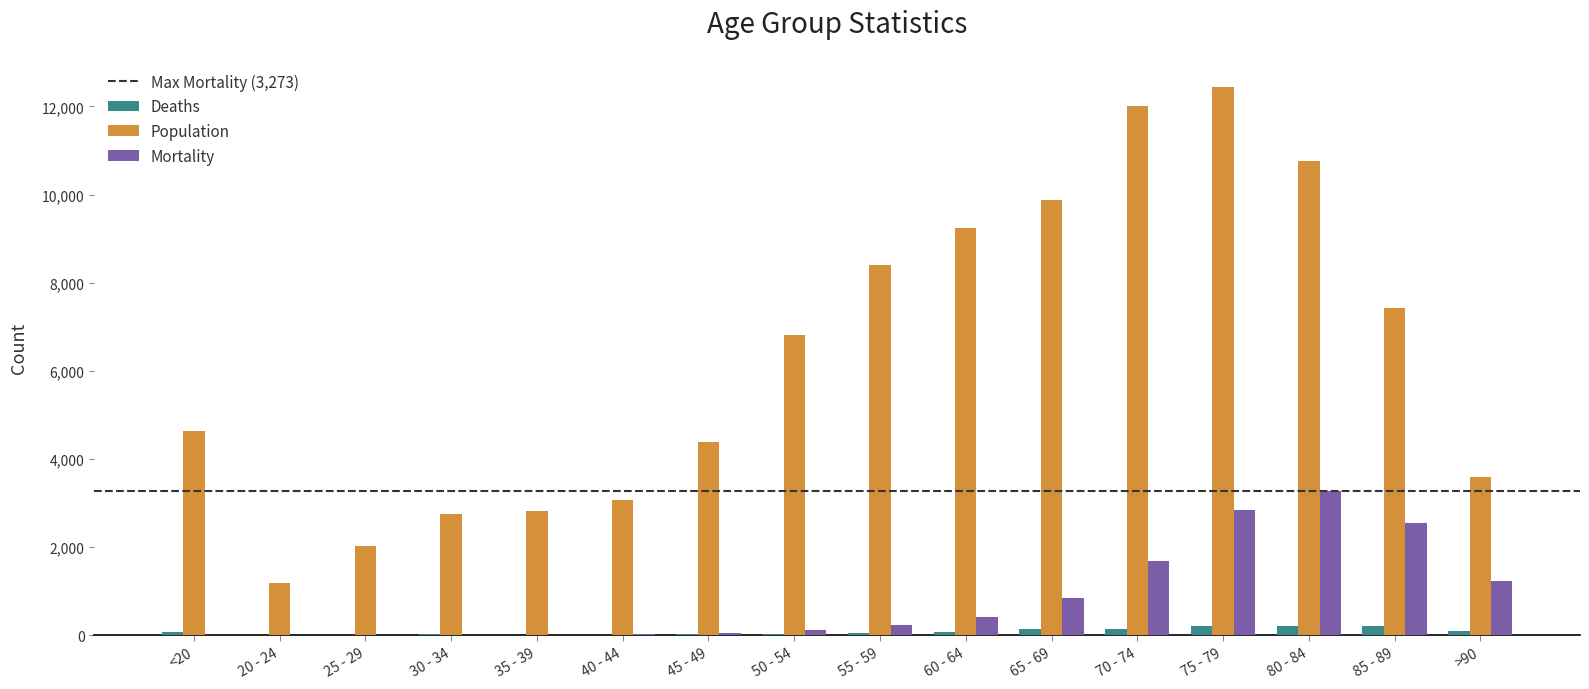

At which category is the sum across all series the highest?

75 - 79